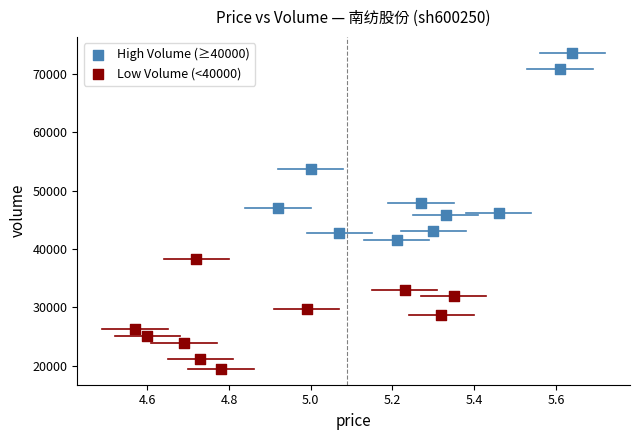

Which series reaches the maximum Y coordinate?

High Volume (≥40000)